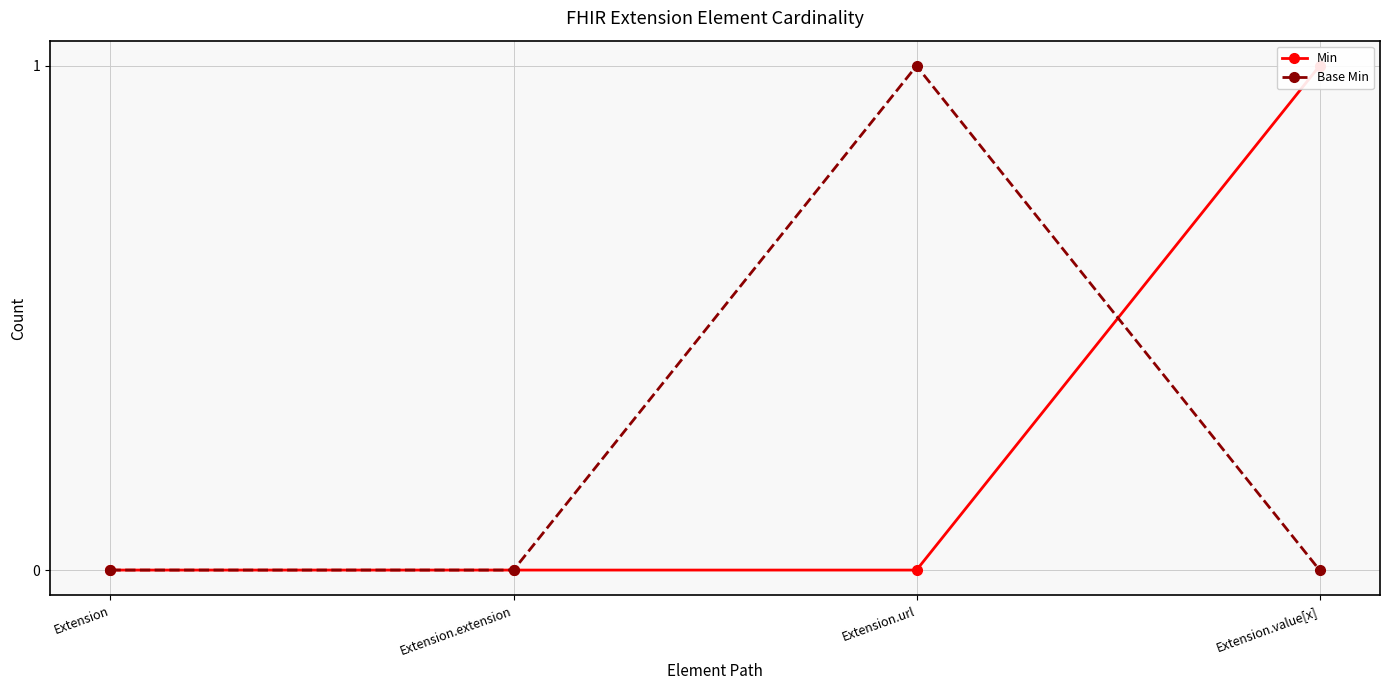

True or false: Base Min has a value of 0 at Extension.

False